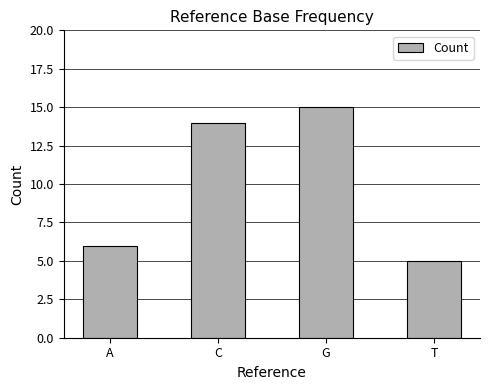

How many data points does each series have?

4